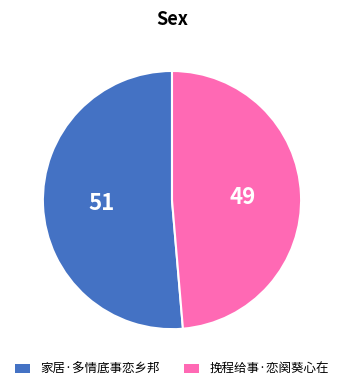

What is the ratio of the value at 家居·多情底事恋乡邦 to the value at 挽程给事·恋阕葵心在?

1.1